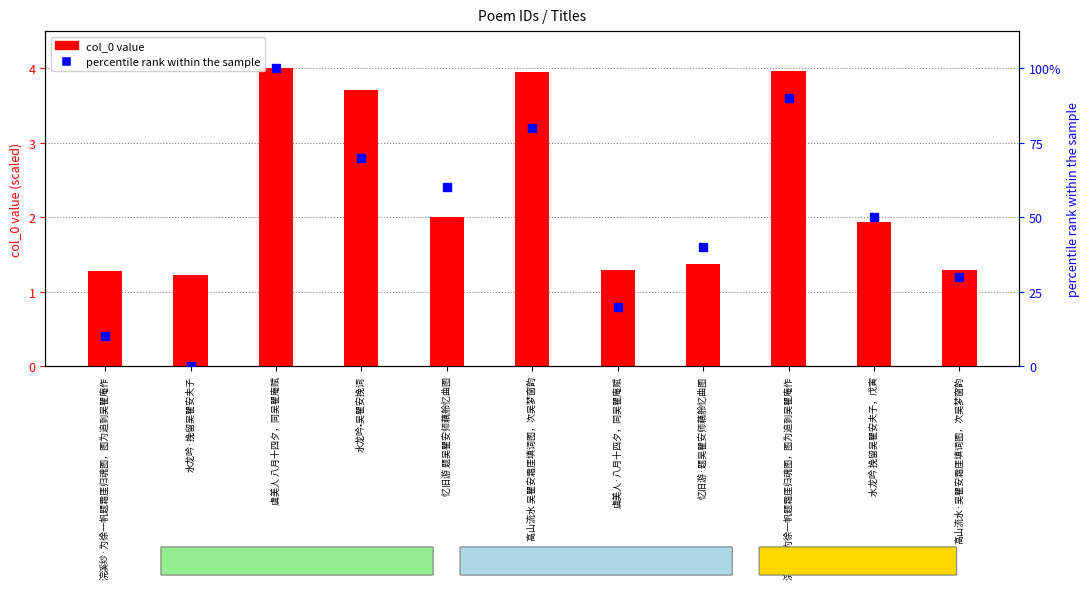

What is the change in value from 水龙吟·挽留吴瞿安夫子 to 忆旧游 题吴瞿安师藕舲忆曲图?

+60